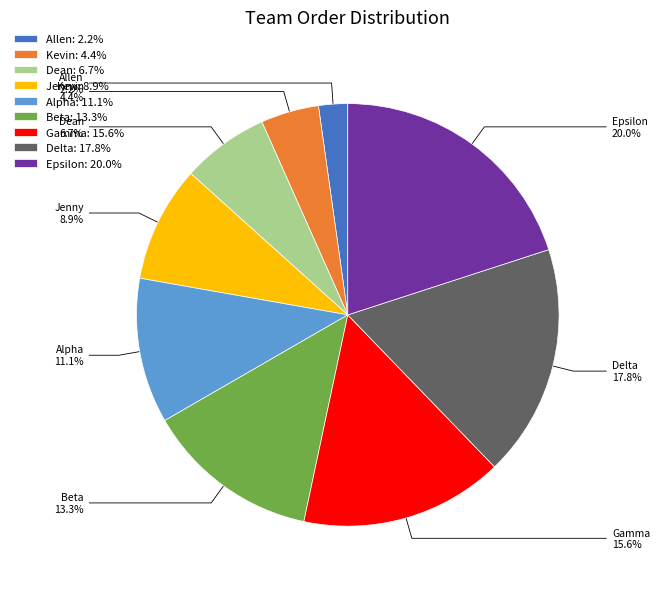

Which slice is the smallest?

Allen